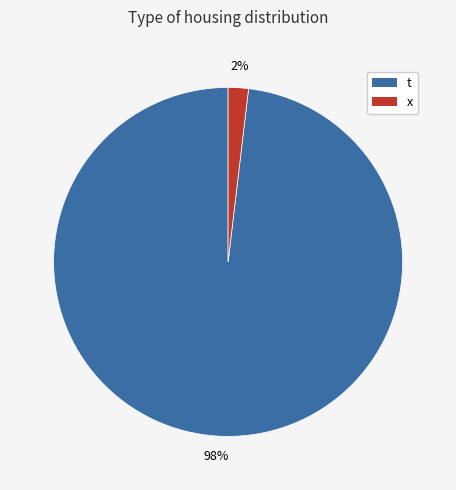

The x slice represents 2% of the pie. True or false?

True